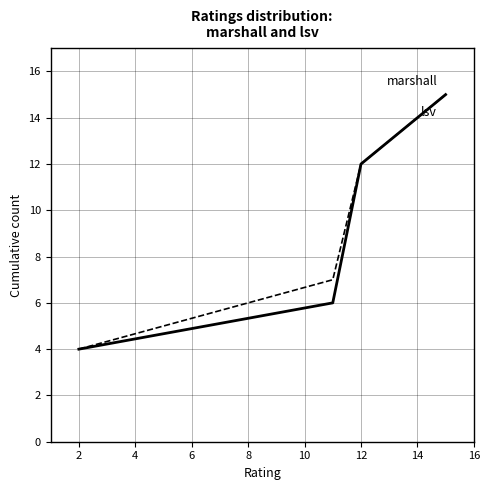

What is the maximum value shown in the chart?

15